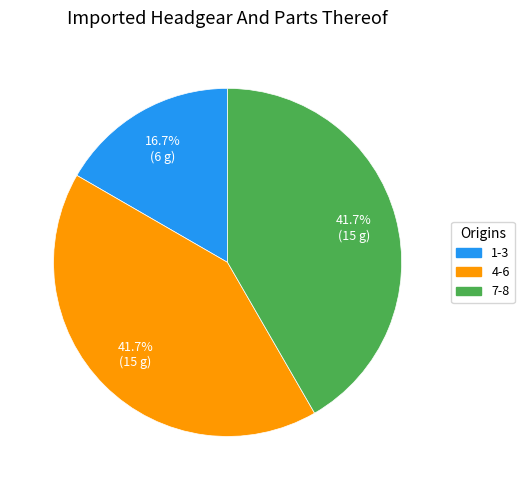

Is there any slice that represents more than half of the pie?

No